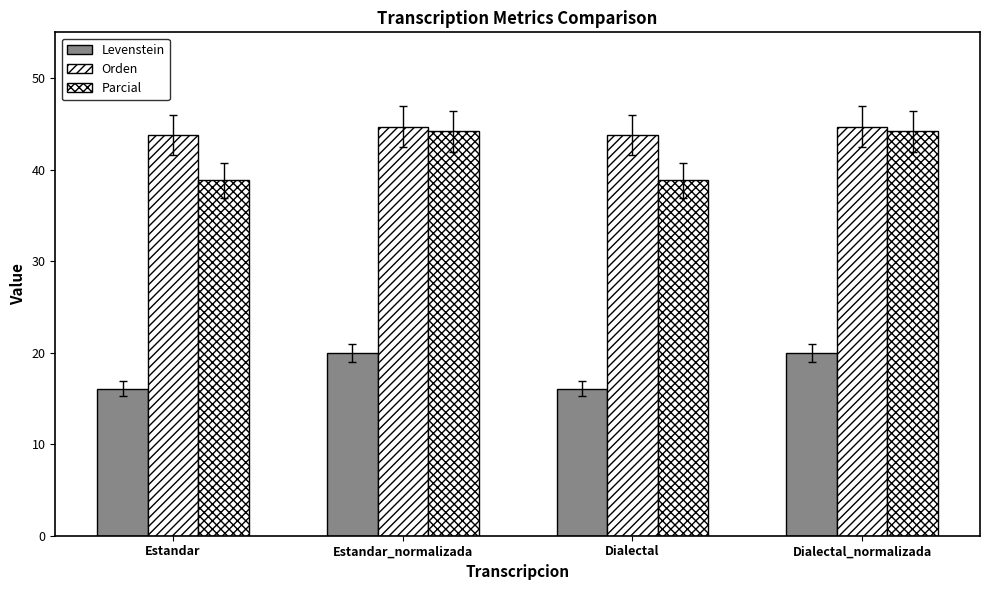

Which series has the largest range (max minus min)?

Parcial